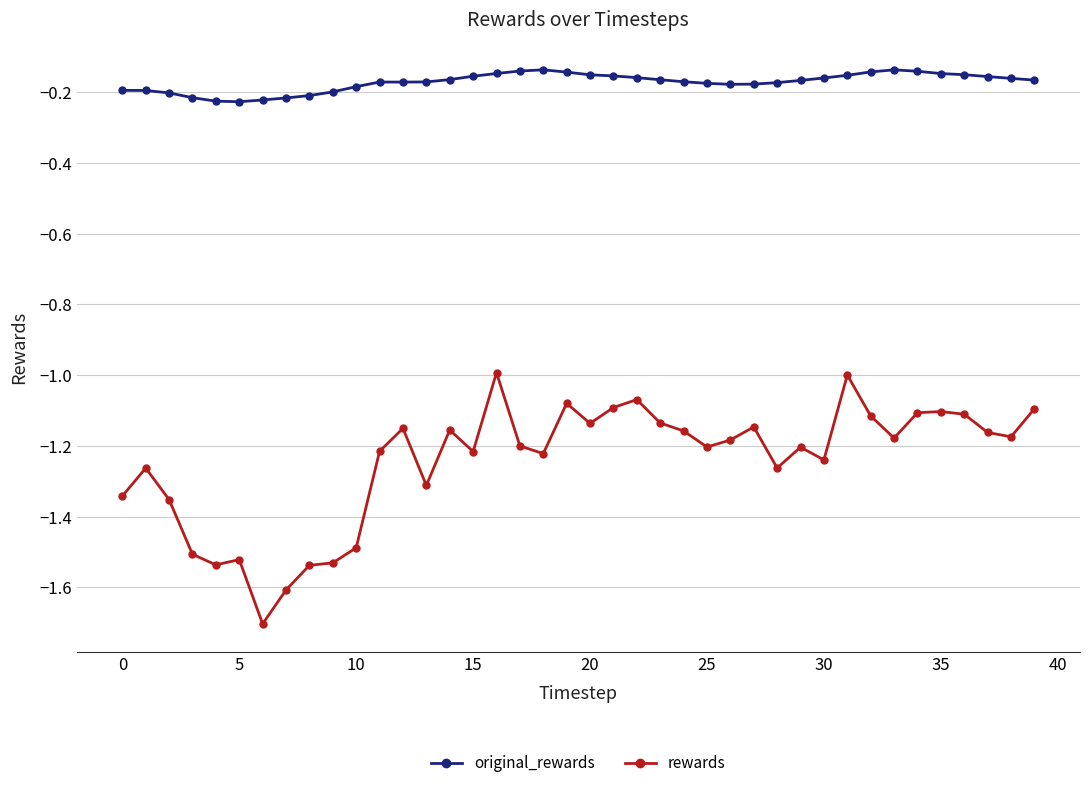

Count the number of categories in the chart.

40